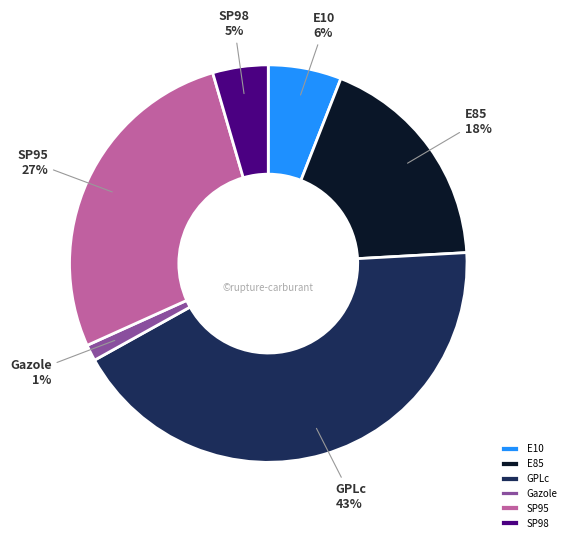

Is it true that SP95 is 27% of the pie?

True